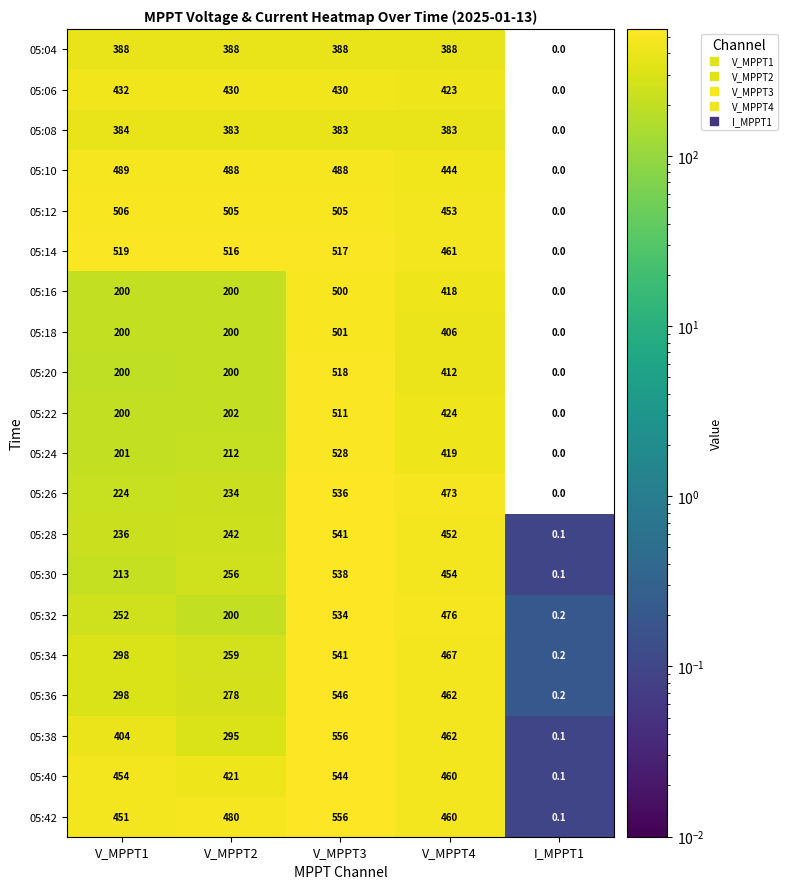

What is the maximum value shown in the chart?

556.0